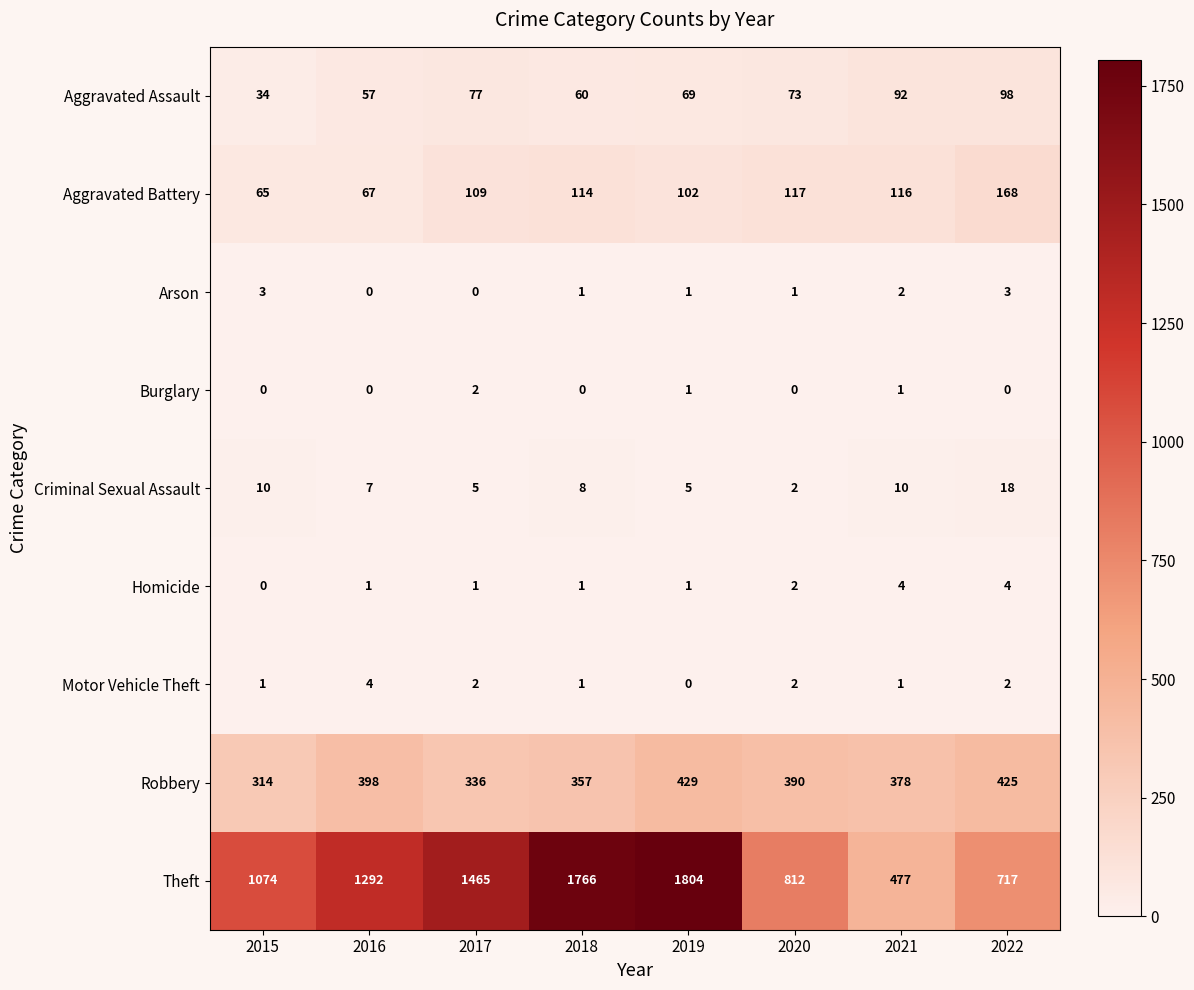

List the labels in order of Robbery value, largest first.

2019, 2022, 2016, 2020, 2021, 2018, 2017, 2015